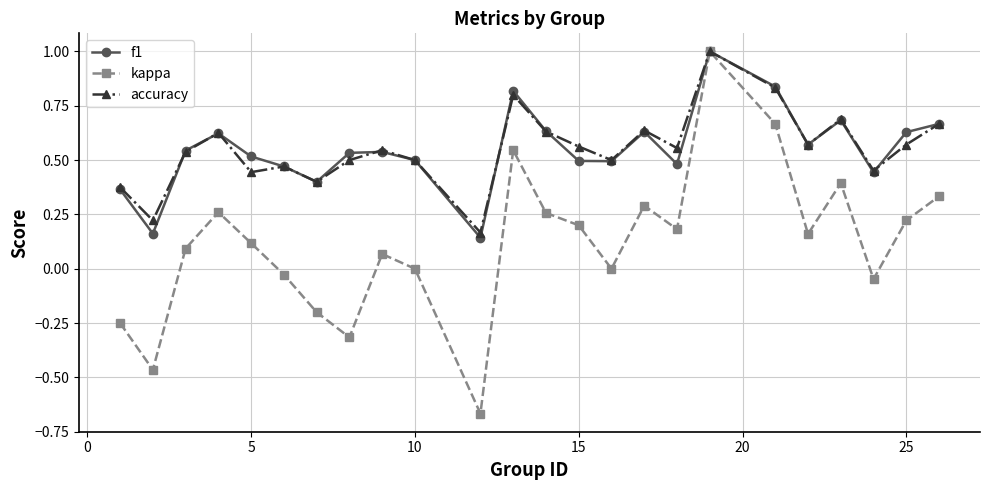

What is the maximum value shown in the chart?

1.0